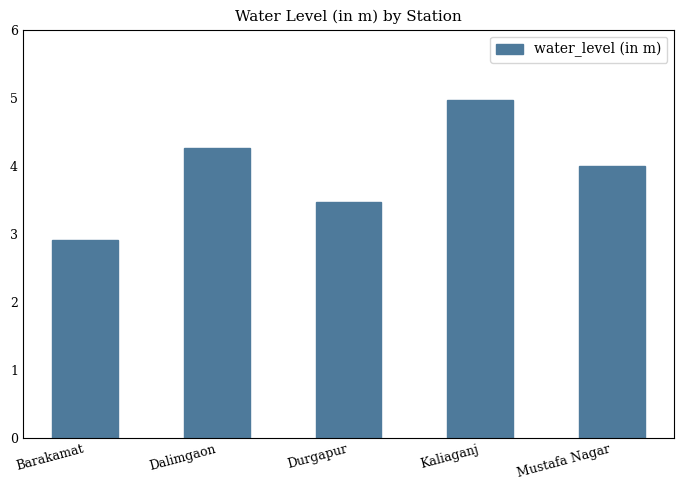

At which label is the value closest to 3?

Barakamat